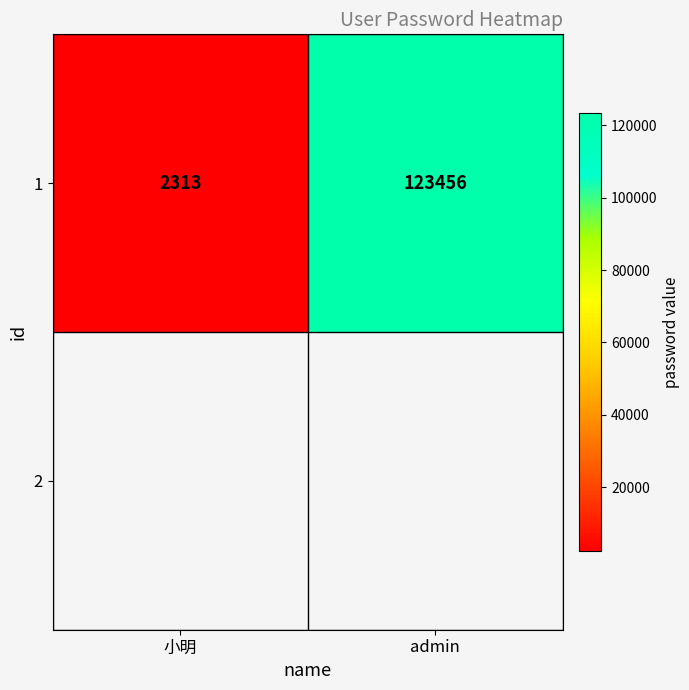

Rank the categories by value from lowest to highest.

小明, admin